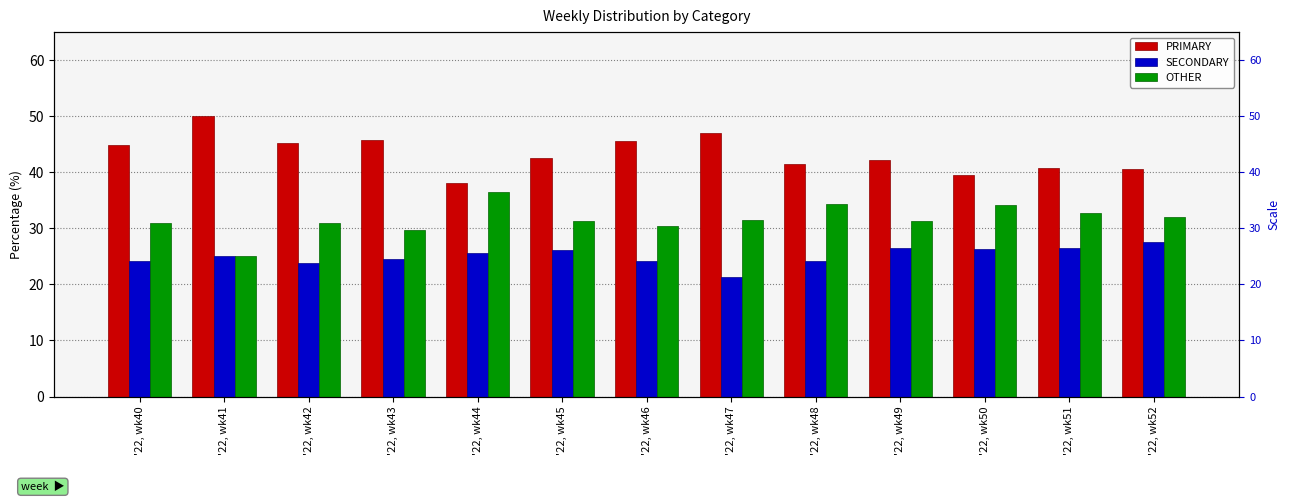

Between '22, wk43 and '22, wk49, which series saw the biggest shift?

PRIMARY